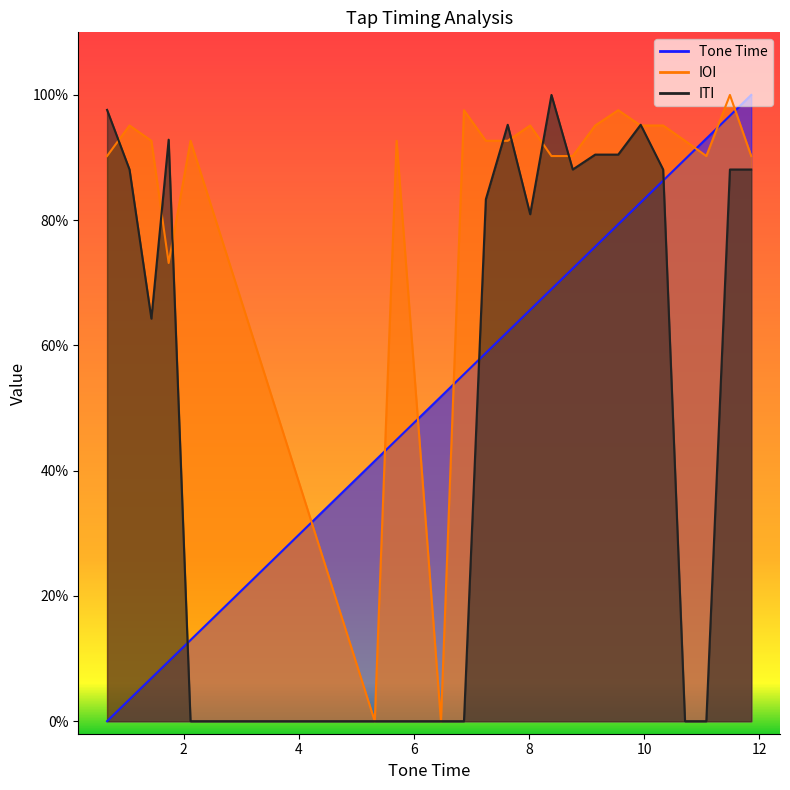

What is the label of the 20th point from the left?

11.08